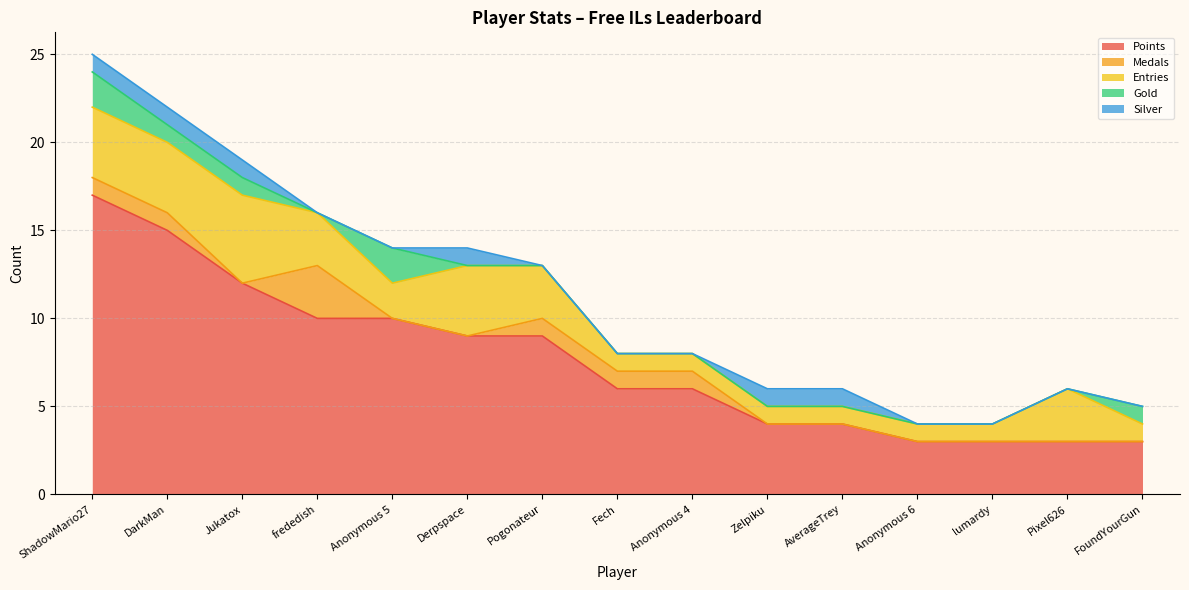

Between which two adjacent categories do Silver and Gold first intersect?

Anonymous 5 and Derpspace